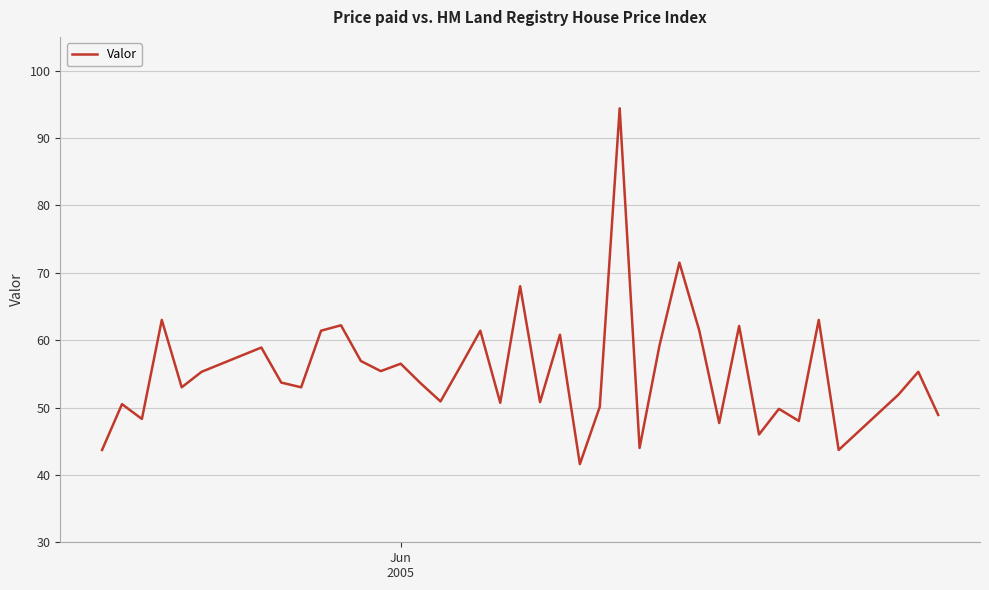

What is the difference between the maximum and minimum values?

52.8